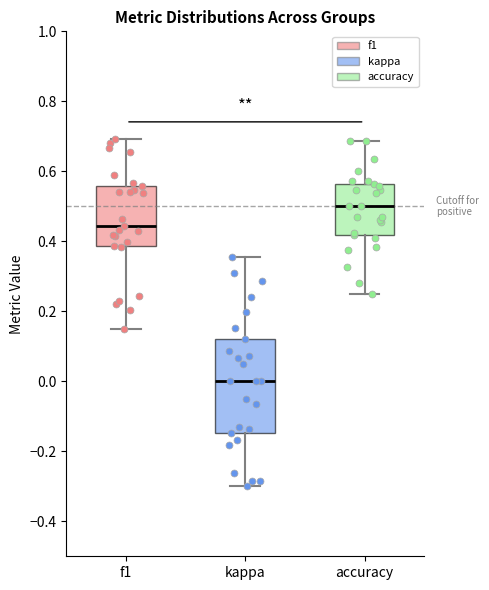

Comparing the boxes themselves (not the whiskers), which one is the tallest?

kappa